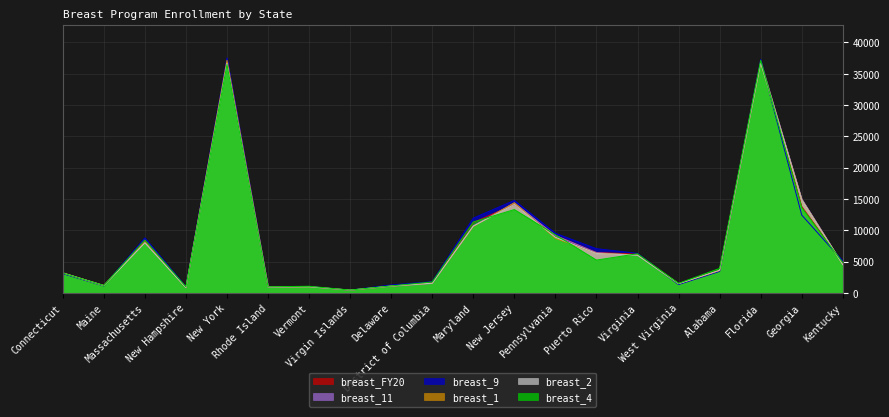

True or false: breast_1 and breast_11 cross at least once.

True